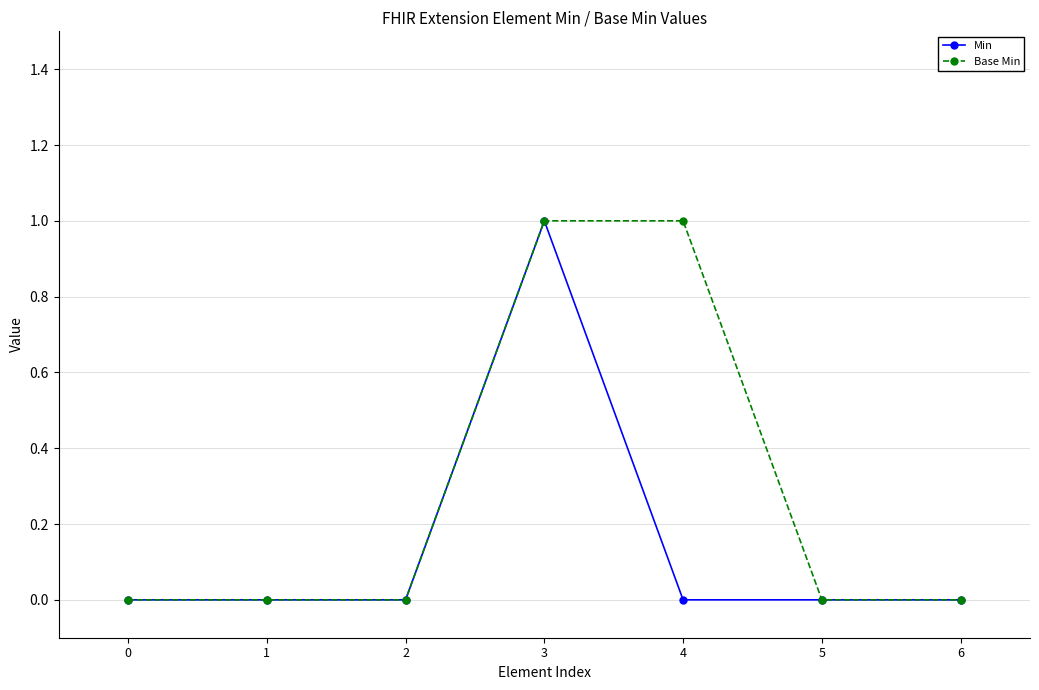

List the series in order of their overall mean, lowest first.

Min, Base Min